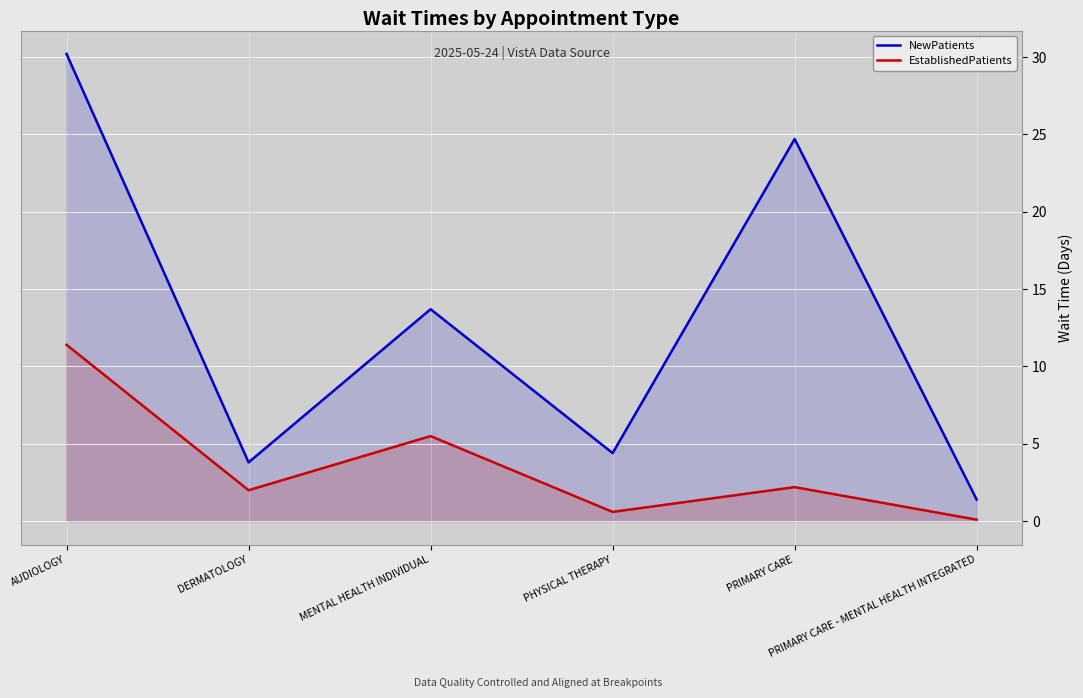

At which category is the sum across all series the highest?

AUDIOLOGY